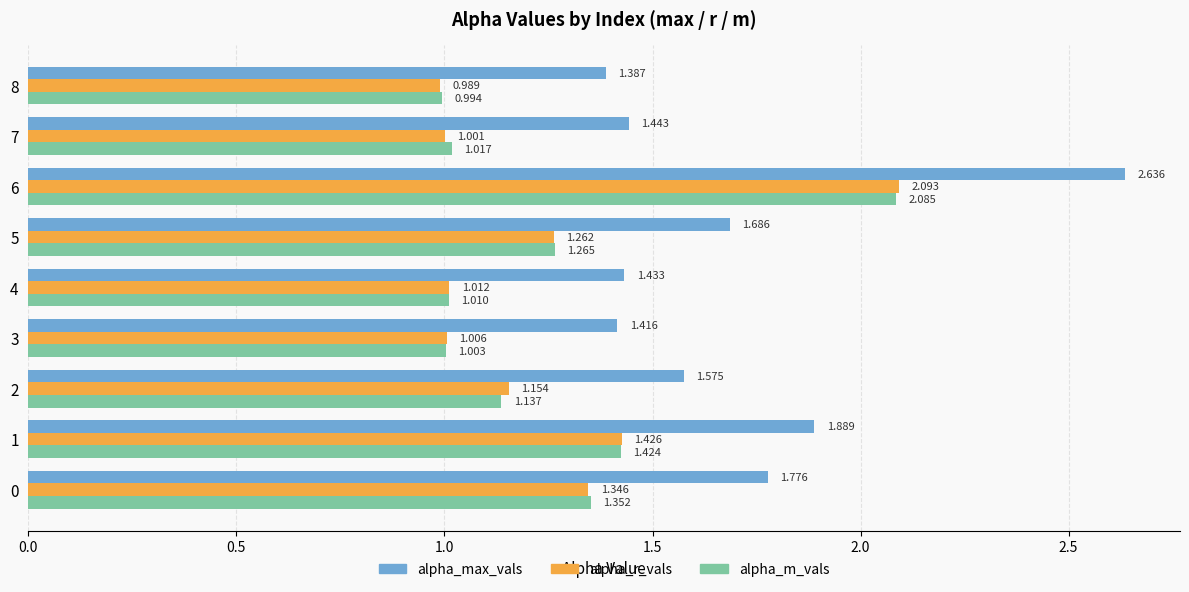

Is the value of alpha_r_vals at 3 greater than the value of alpha_m_vals at 3?

Yes